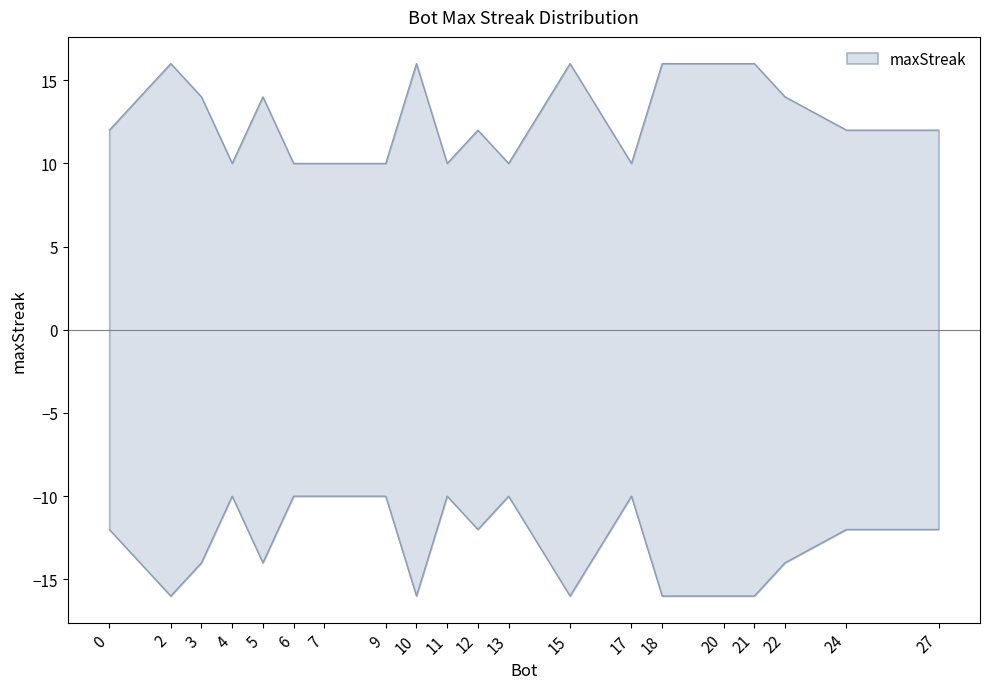

Approximately how many times larger is the value at 7 compared to 15?

0.6